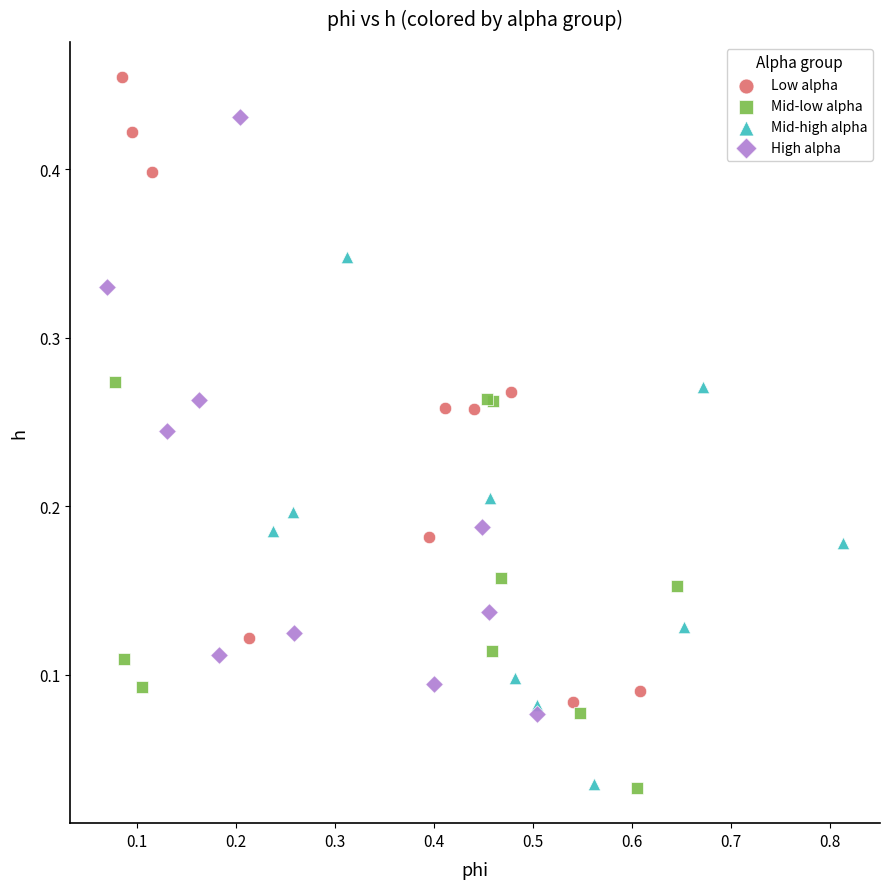

Which series contains the highest Y value?

Low alpha